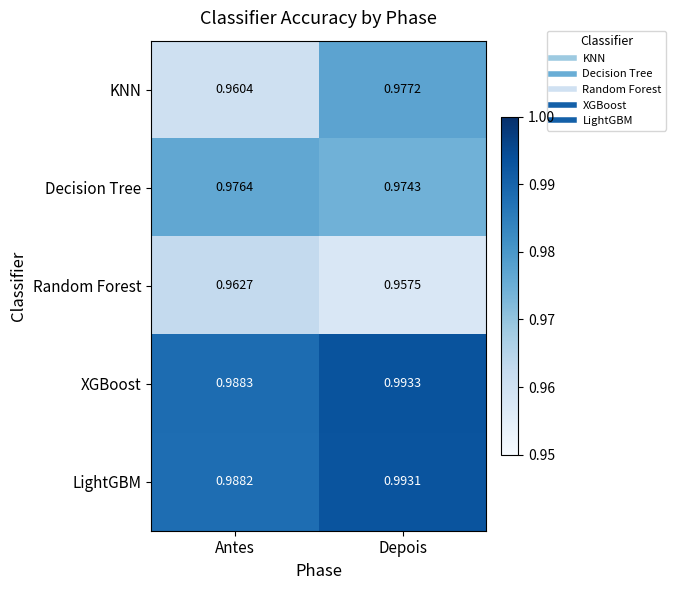

Where is LightGBM nearest to the value 0?

Antes